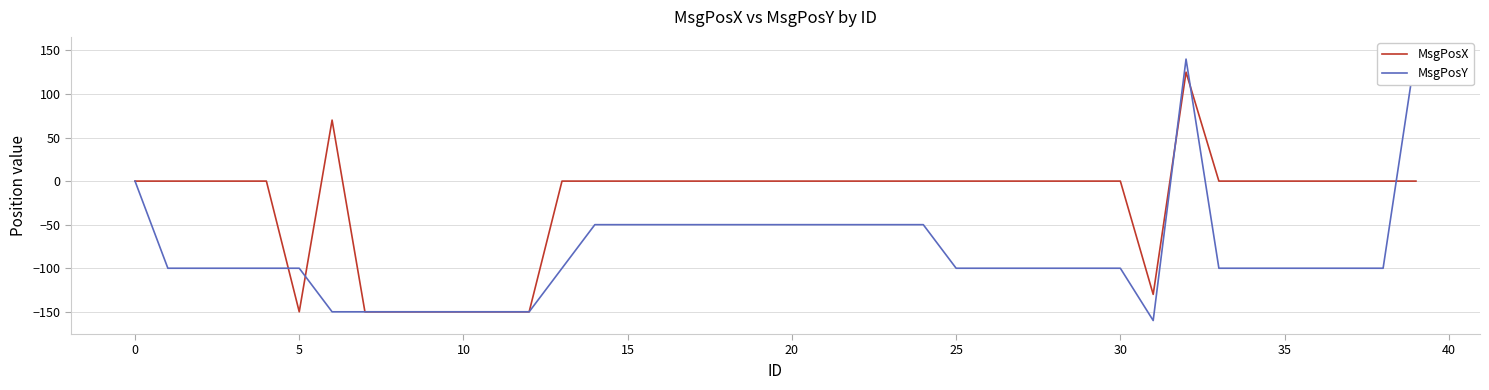

How many MsgPosY values are between -100 and -50?

29